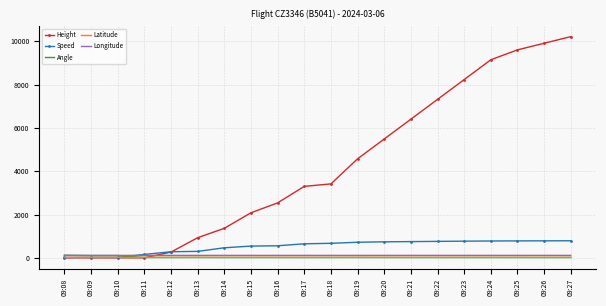

Which series has the widest spread of values?

Height